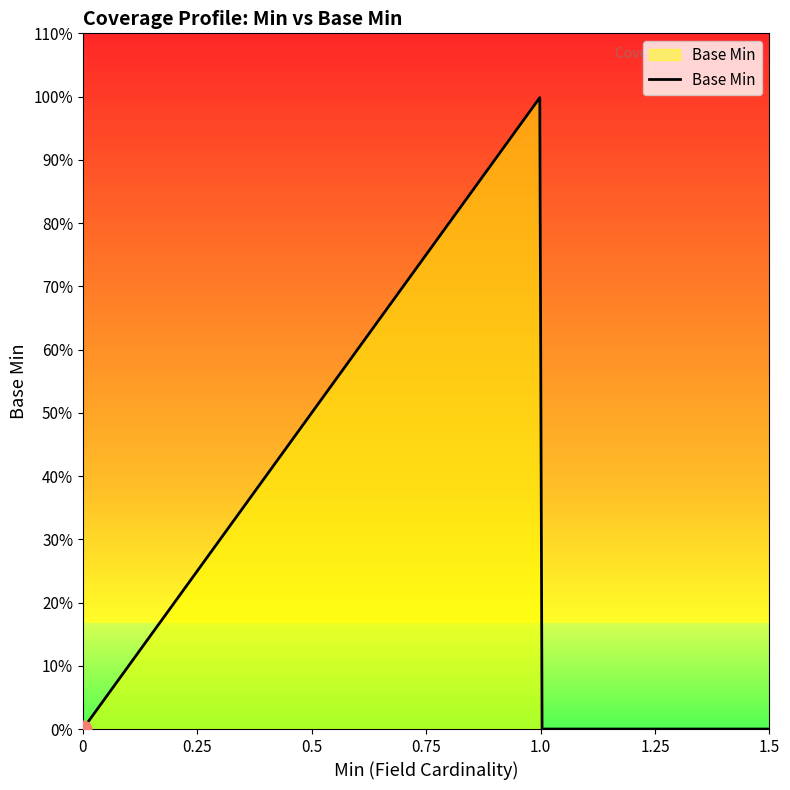

Does the chart display data point markers on the line(s)?

No